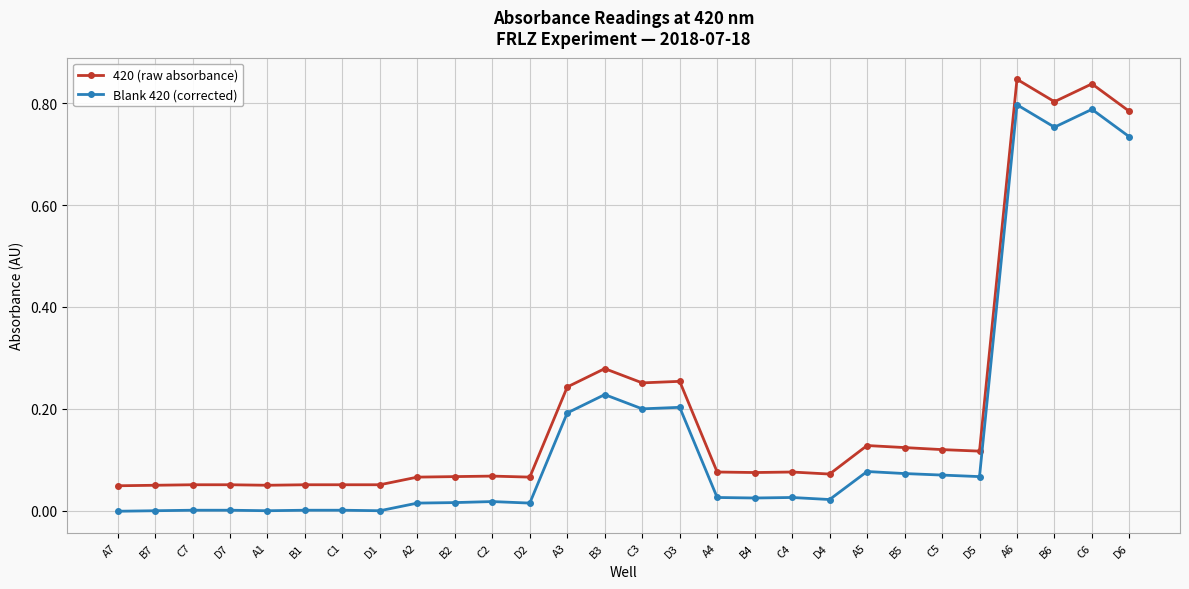

True or false: 420 (raw absorbance) has a value of 0.0 at D5.

False